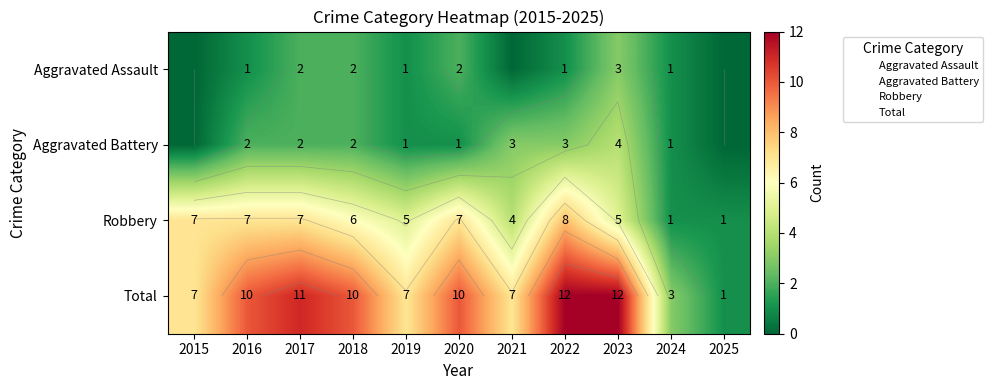

Which series has the largest total across all categories?

Total